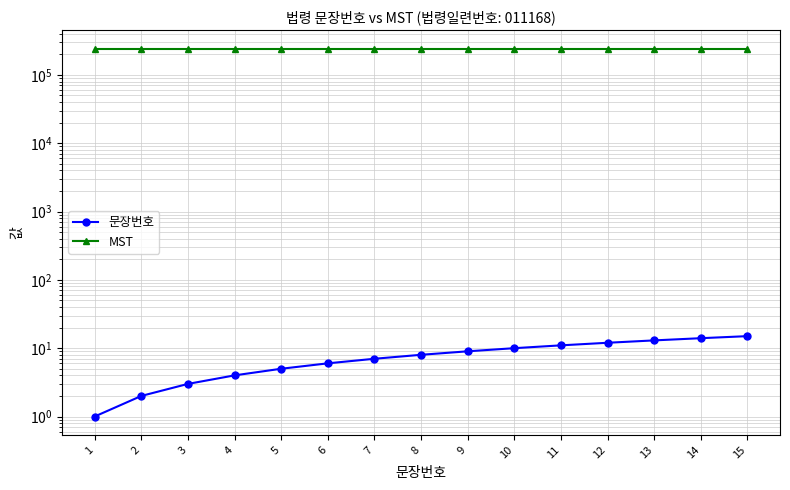

True or false: 문장번호 and MST cross at least once.

False